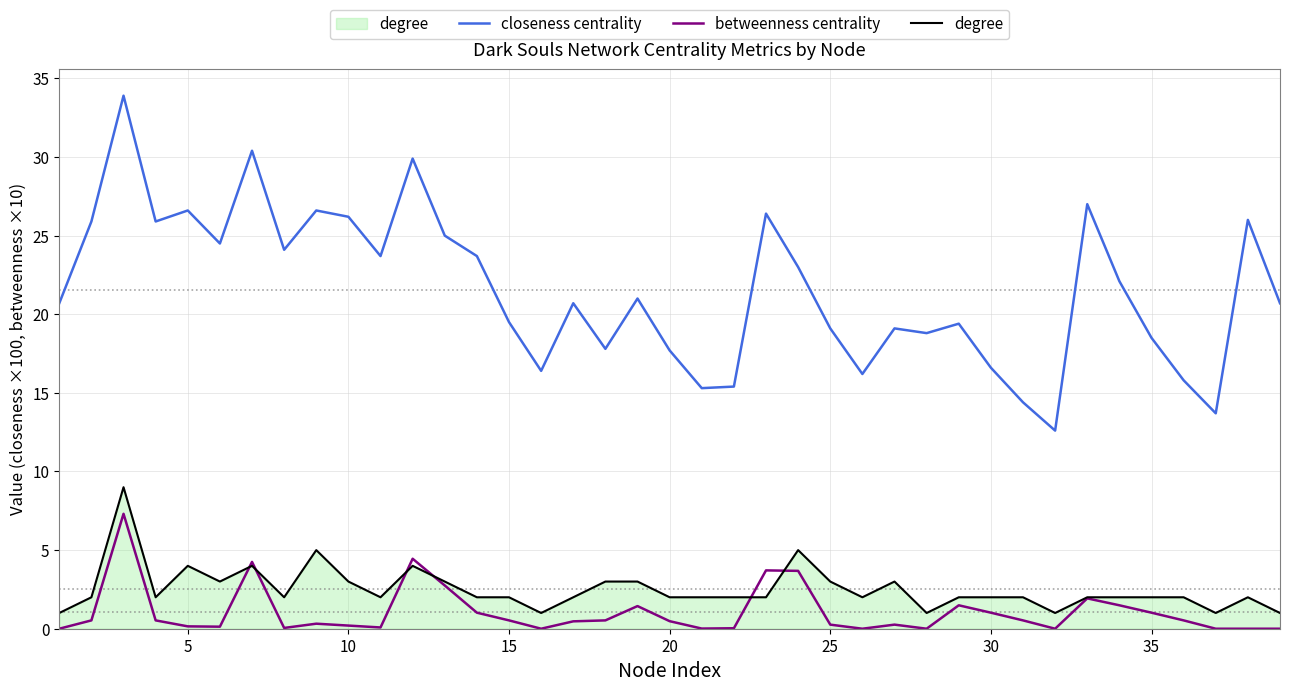

List the series in order of their peak value, highest first.

closeness centrality, degree, betweenness centrality